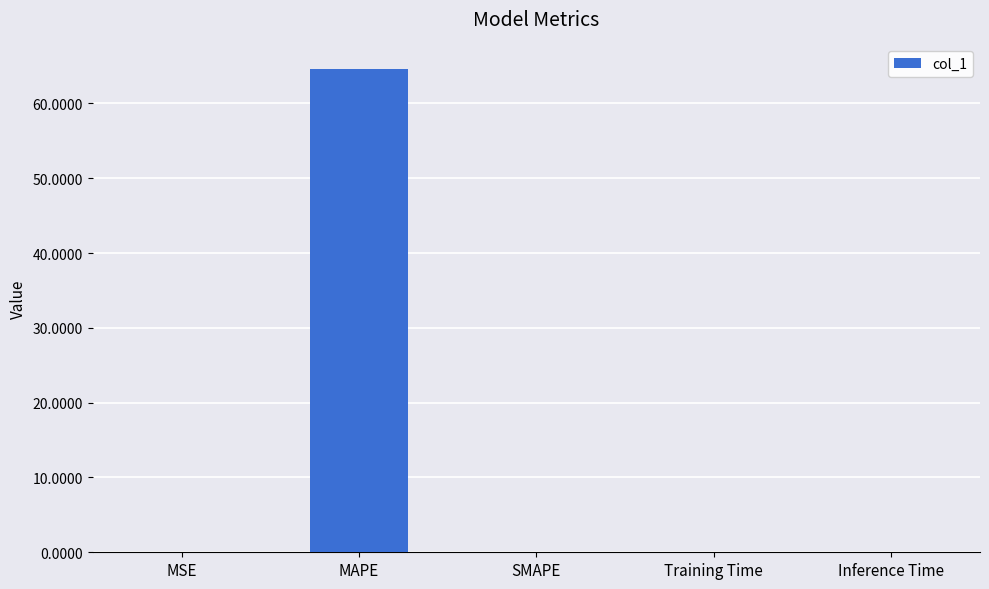

What is the approximate value at MAPE?

64.7